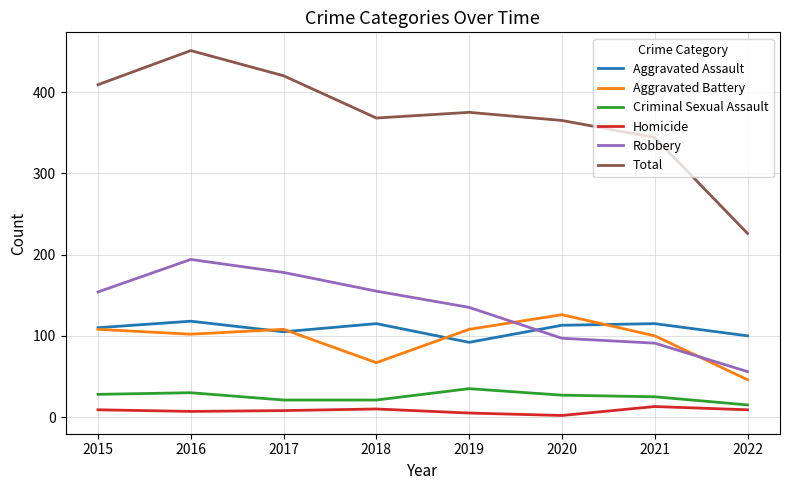

True or false: Homicide has a value of 7 at 2016.

True